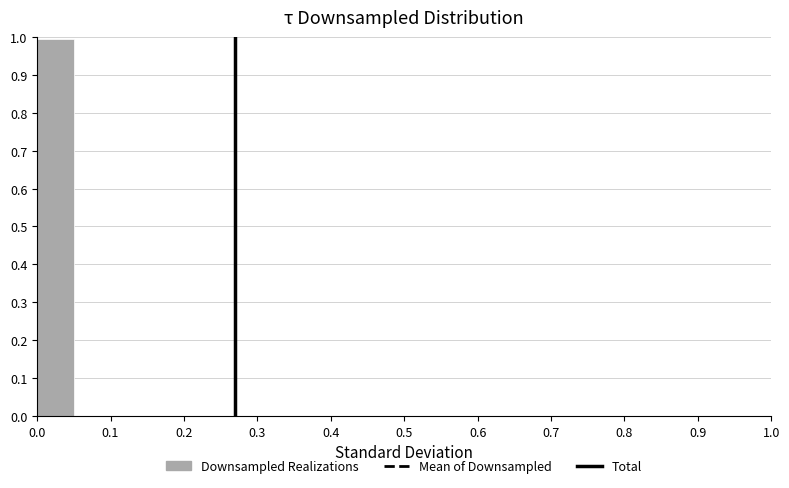

Which range on the x-axis has the tallest bar?

0.00 to 0.05